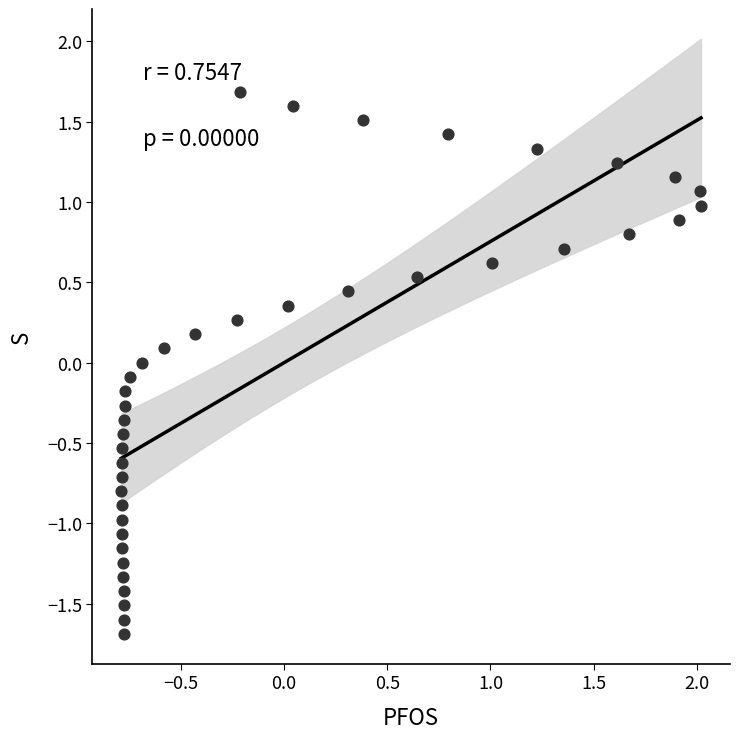

What is the range of X values (max minus min)?

2.8